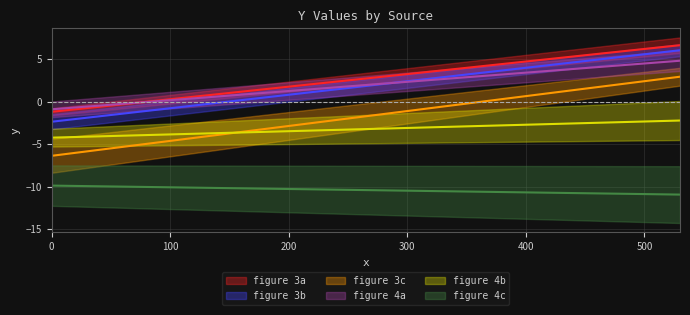

What is the sum of the figure 4b values at 530 and 0?

-6.5